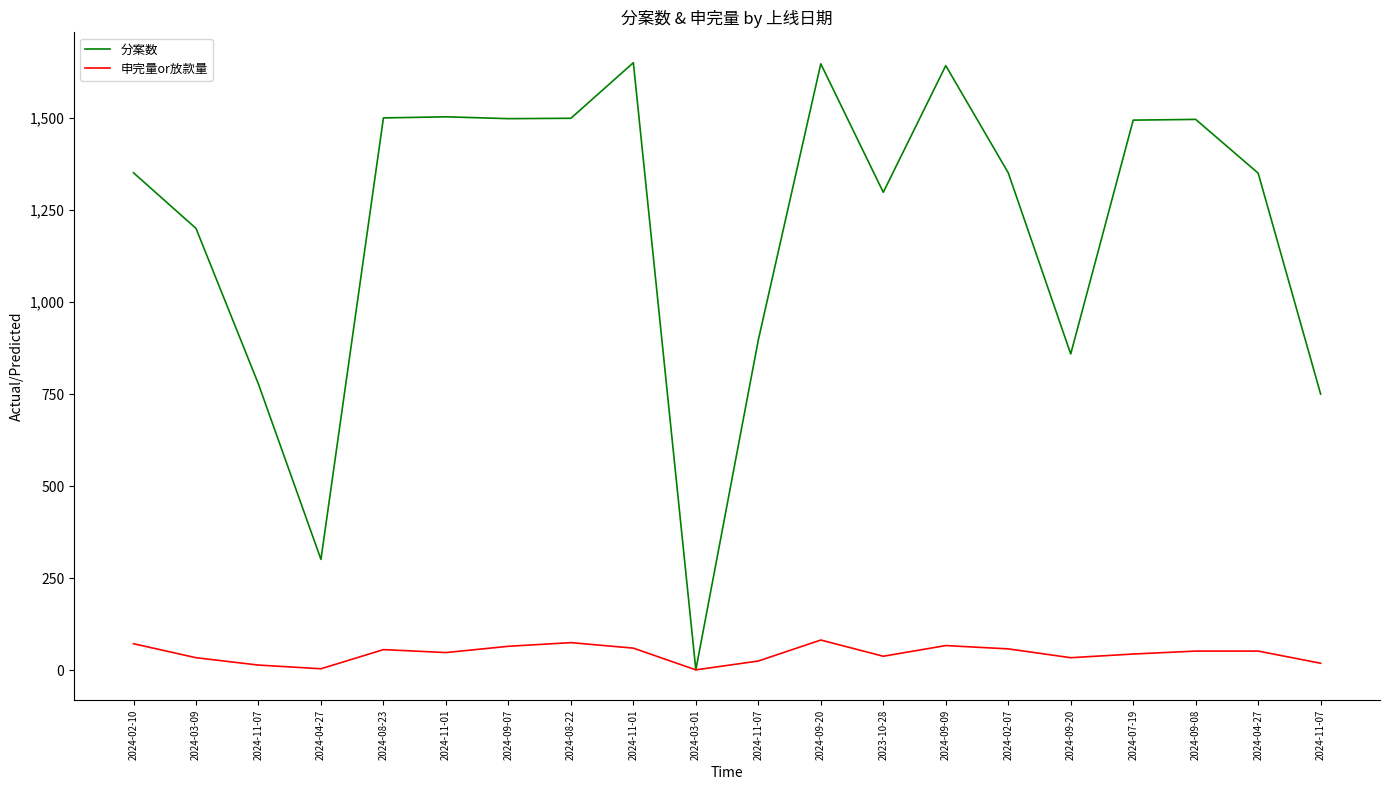

Is this an area chart (filled region under the line)?

No